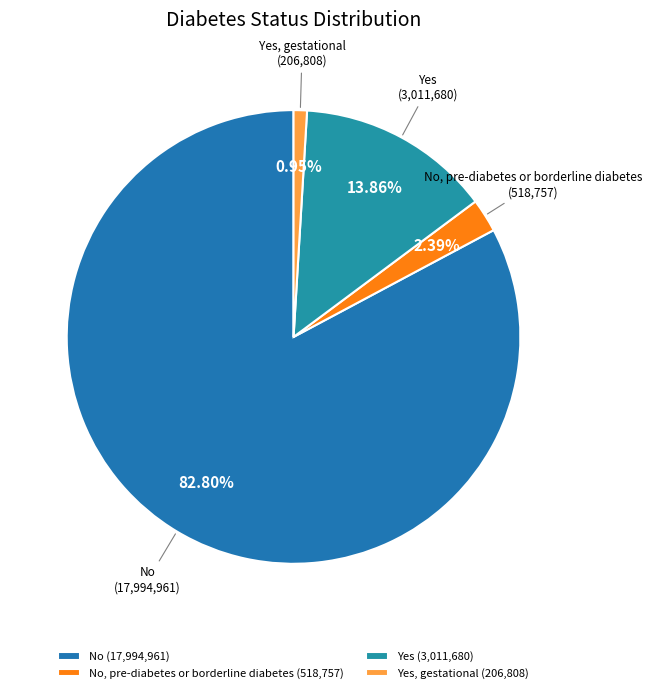

Is it true that Yes, gestational is 10% of the pie?

False